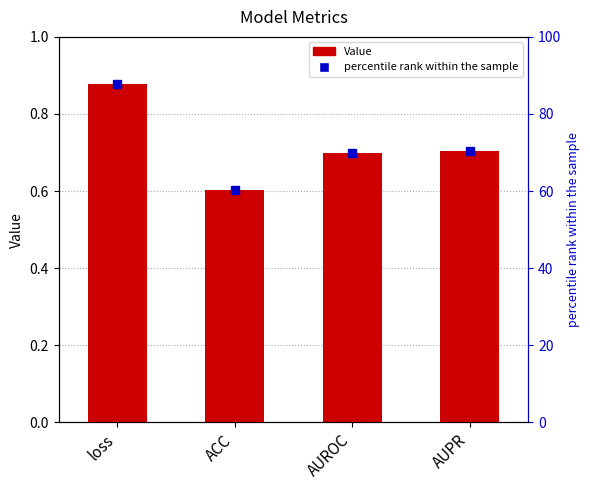

Rank the categories by value from highest to lowest.

loss, AUPR, AUROC, ACC